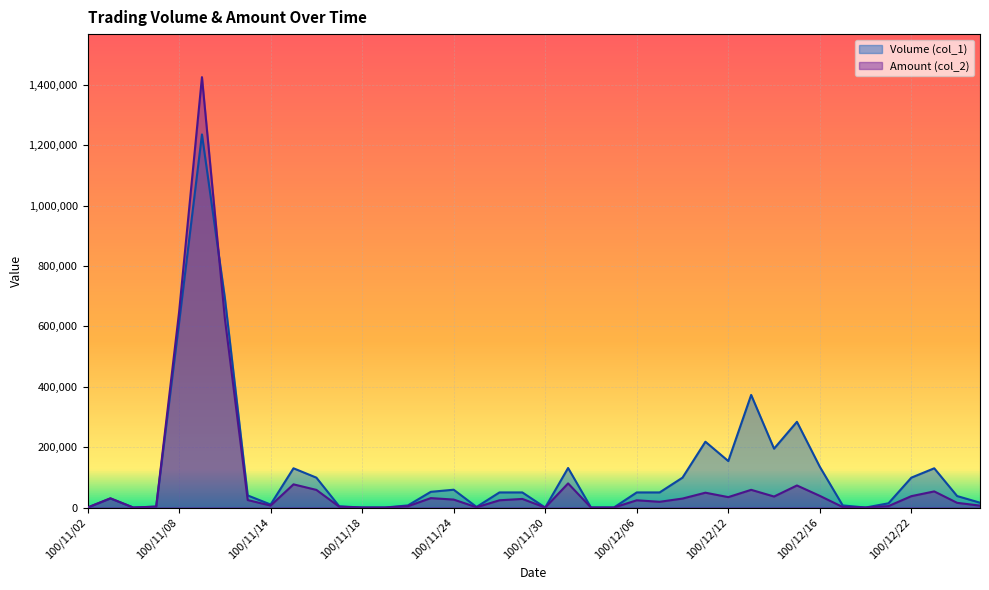

At 100/12/01, list the series in order from smallest to largest.

Amount (col_2), Volume (col_1)